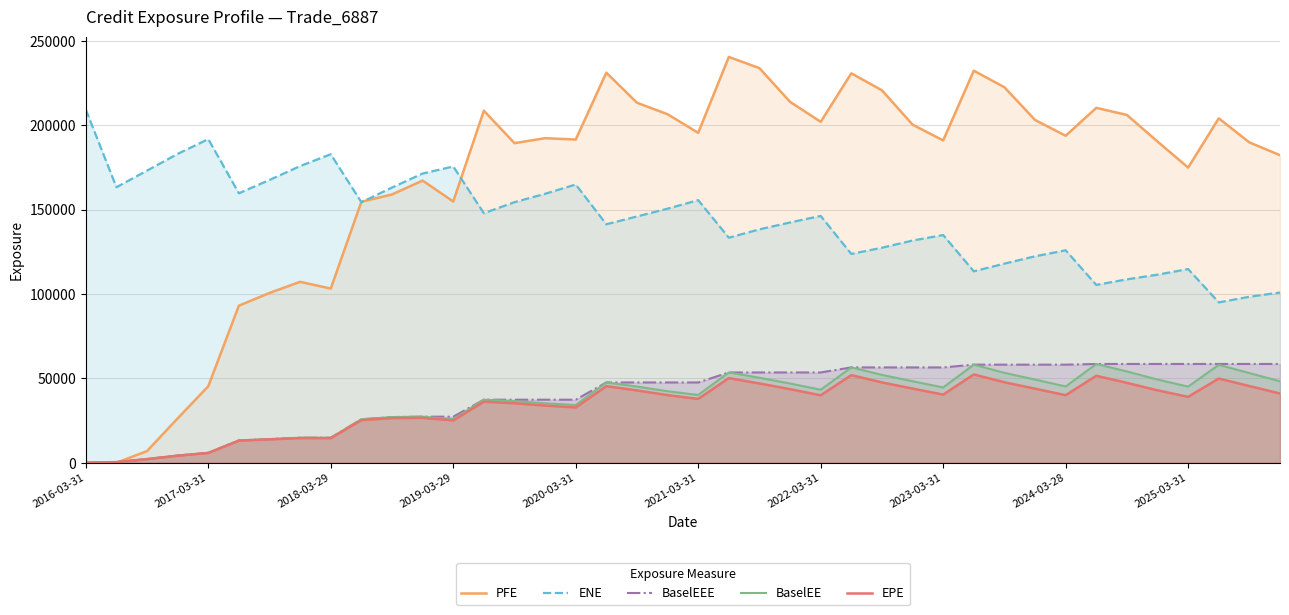

The value of BaselEE at 2021-03-31 is 18080.3. True or false?

False